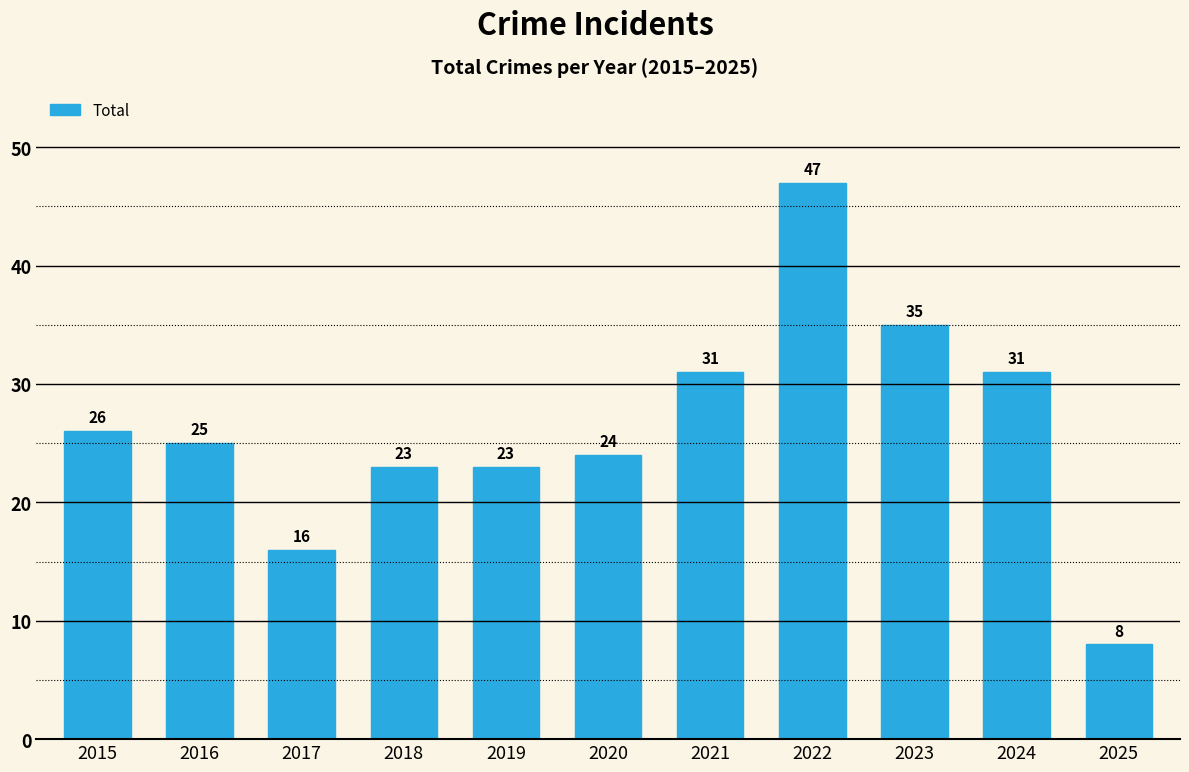

At which label is the value closest to 27?

2015